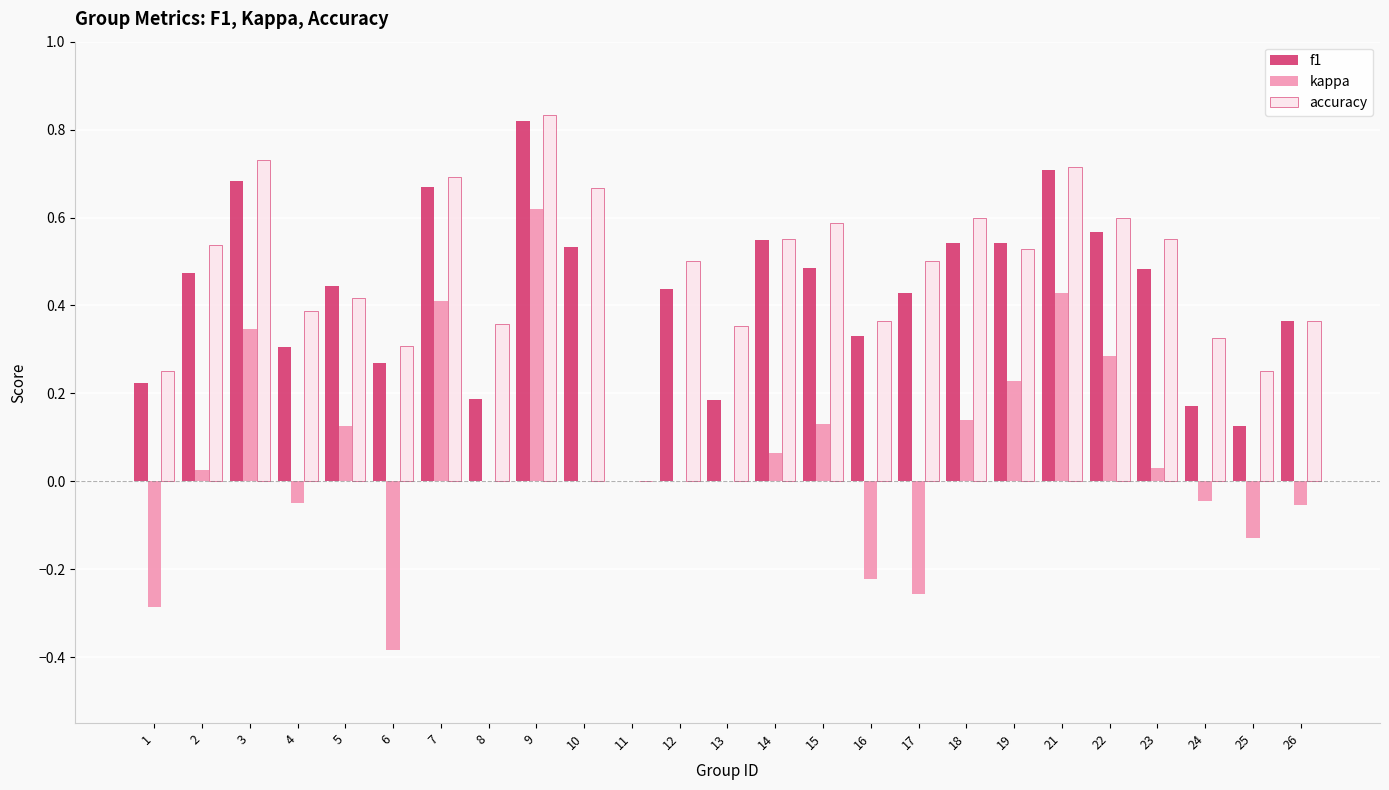

Are the bars grouped side by side (vs. stacked)?

Yes